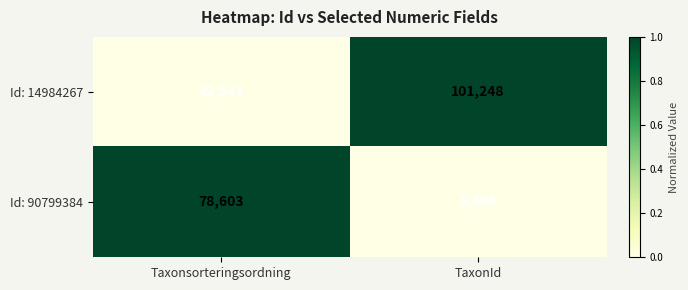

How many data points in Id: 90799384 are less than 78603?

1